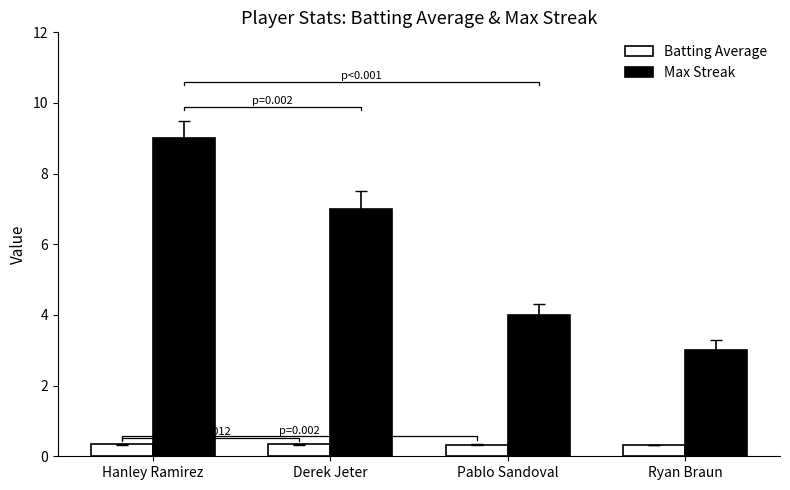

What is the minimum value shown in the chart?

0.3